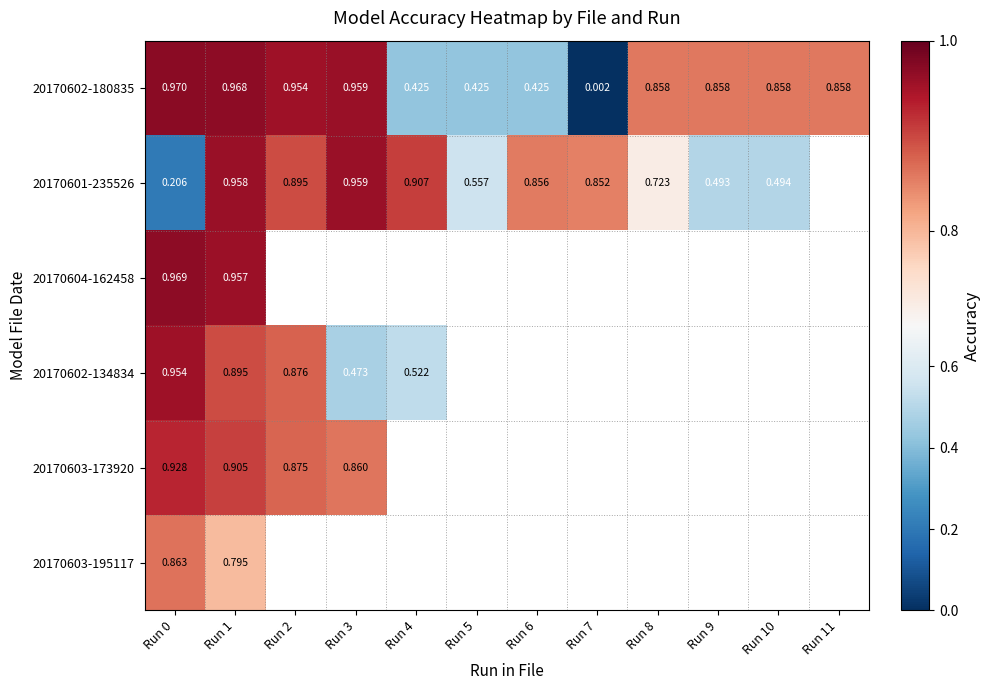

Which label corresponds to the largest value in the chart?

Run 0